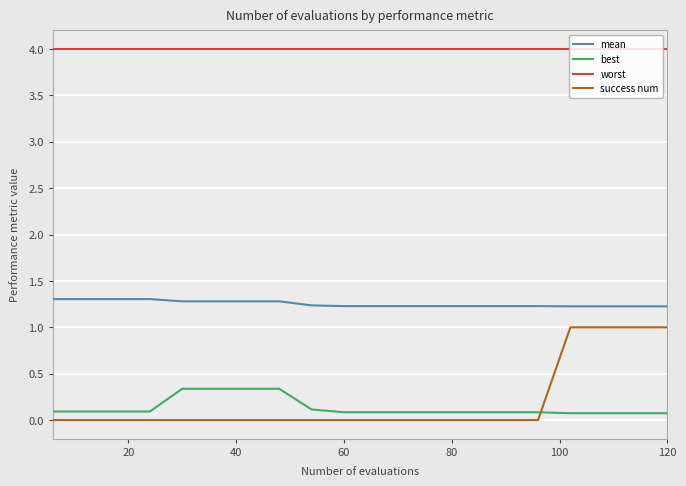

What is the difference between the maximum and minimum values in the best series?

0.3